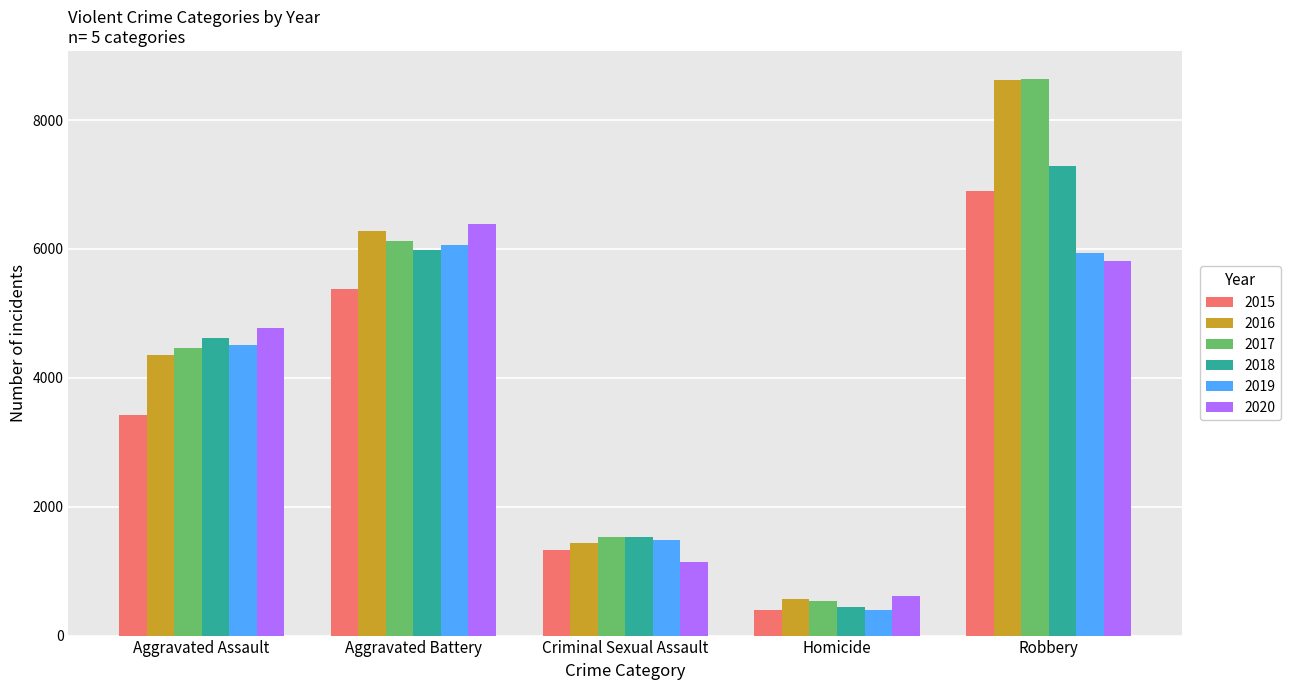

What is the sum of the 2015 values at Aggravated Assault and Criminal Sexual Assault?

4743